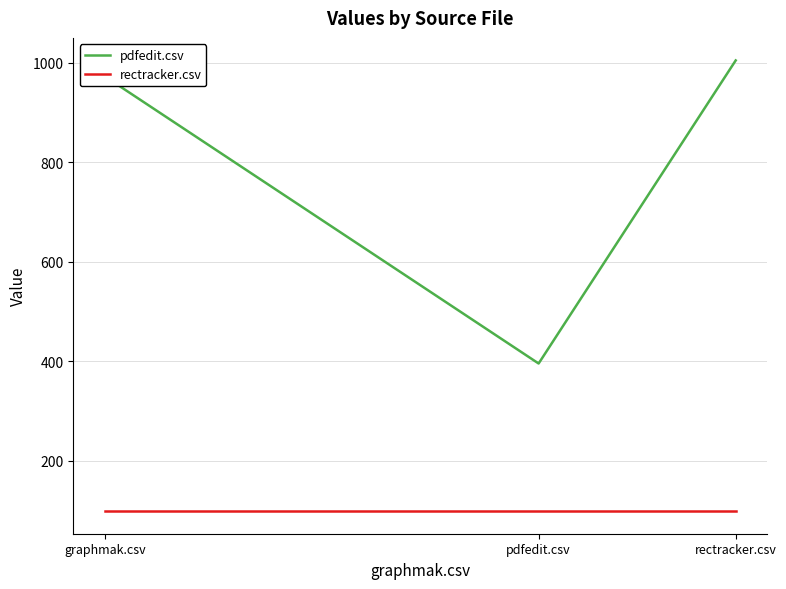

What is the smallest value displayed?

98.5